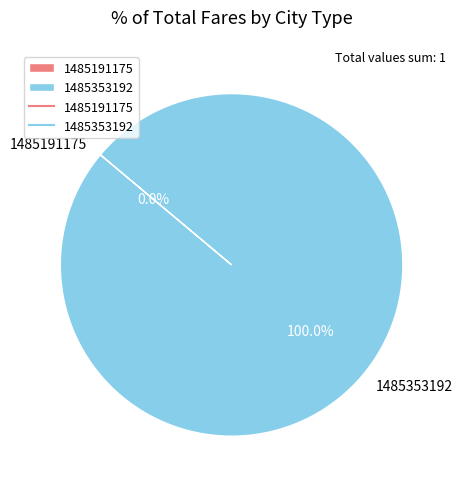

Is there any slice that represents more than half of the pie?

Yes